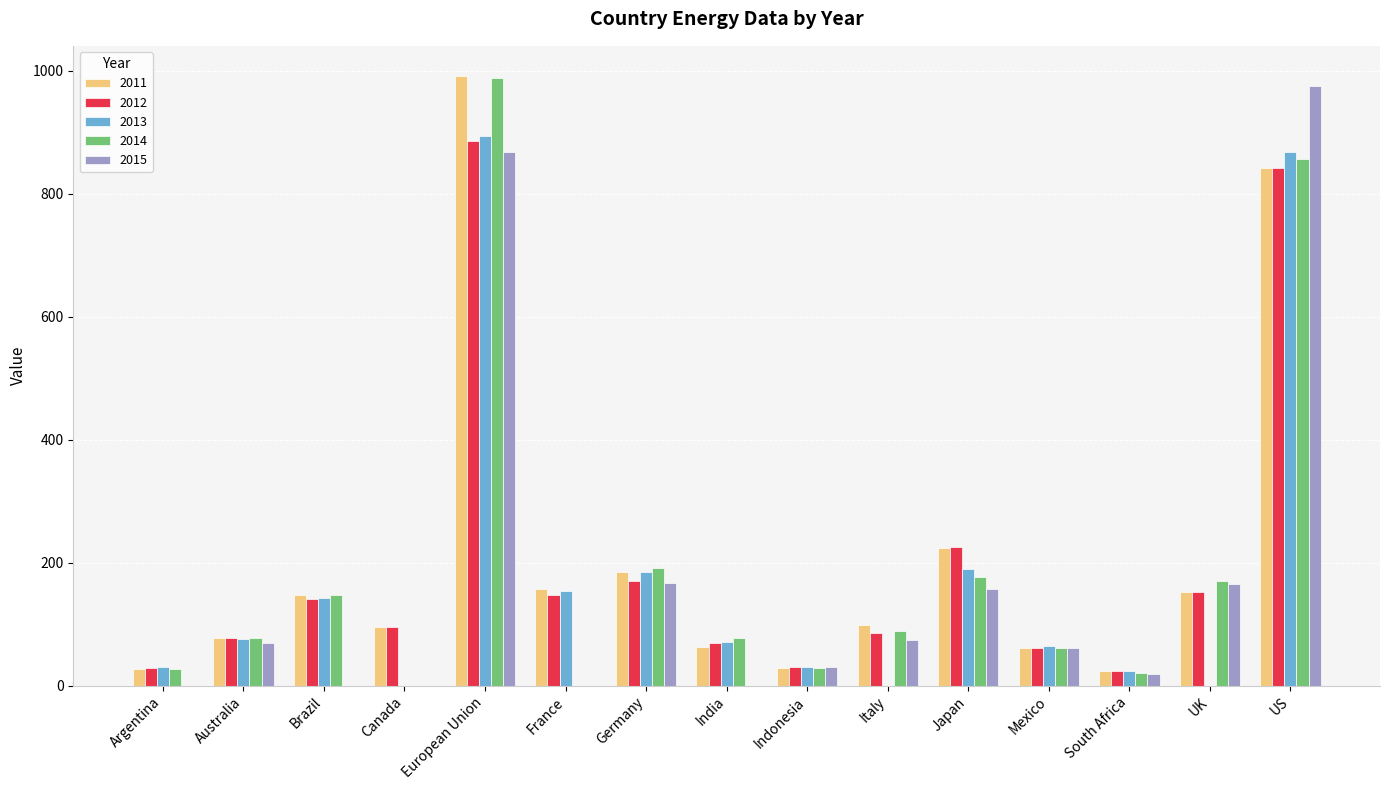

Is it true that 2012 equals 31.1 at UK?

False